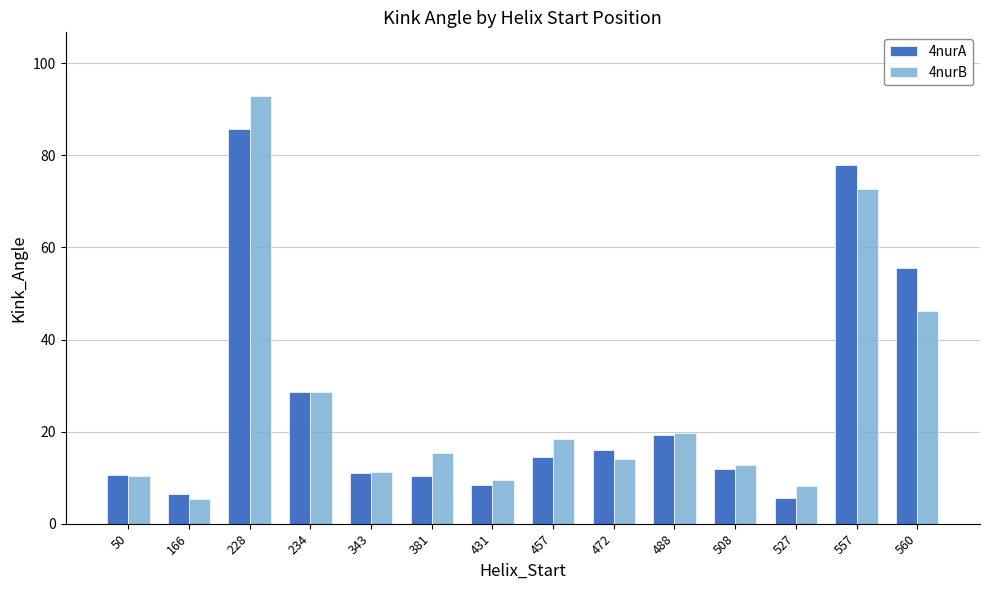

What is the value of the 4nurA bar at the 11th from the left?

11.9